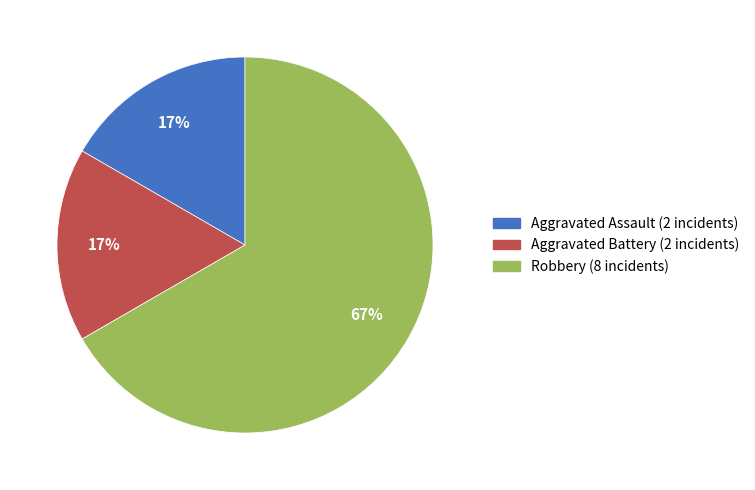

How many slices are in this pie chart?

3